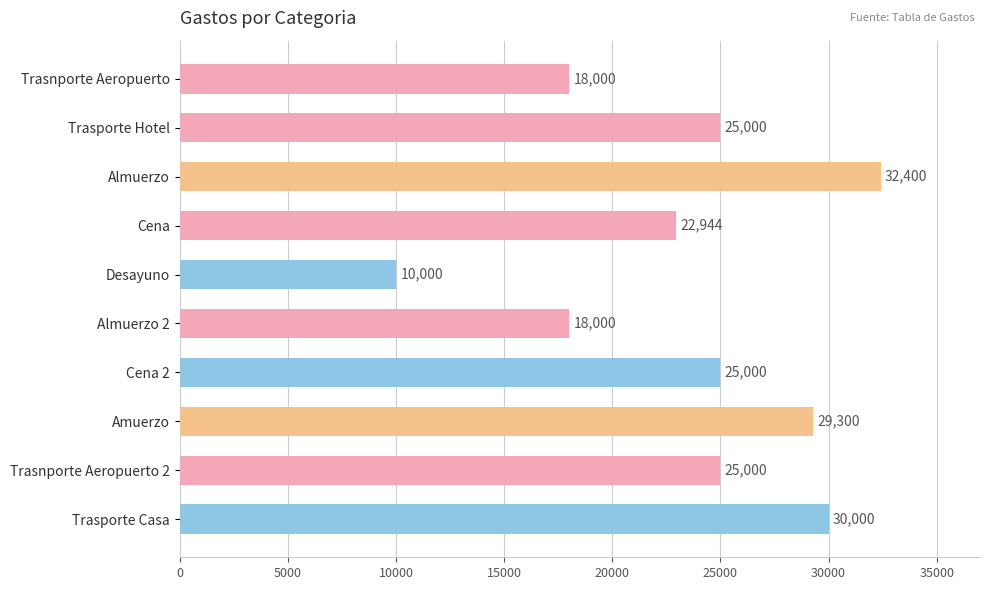

What is the maximum value shown in the chart?

32400